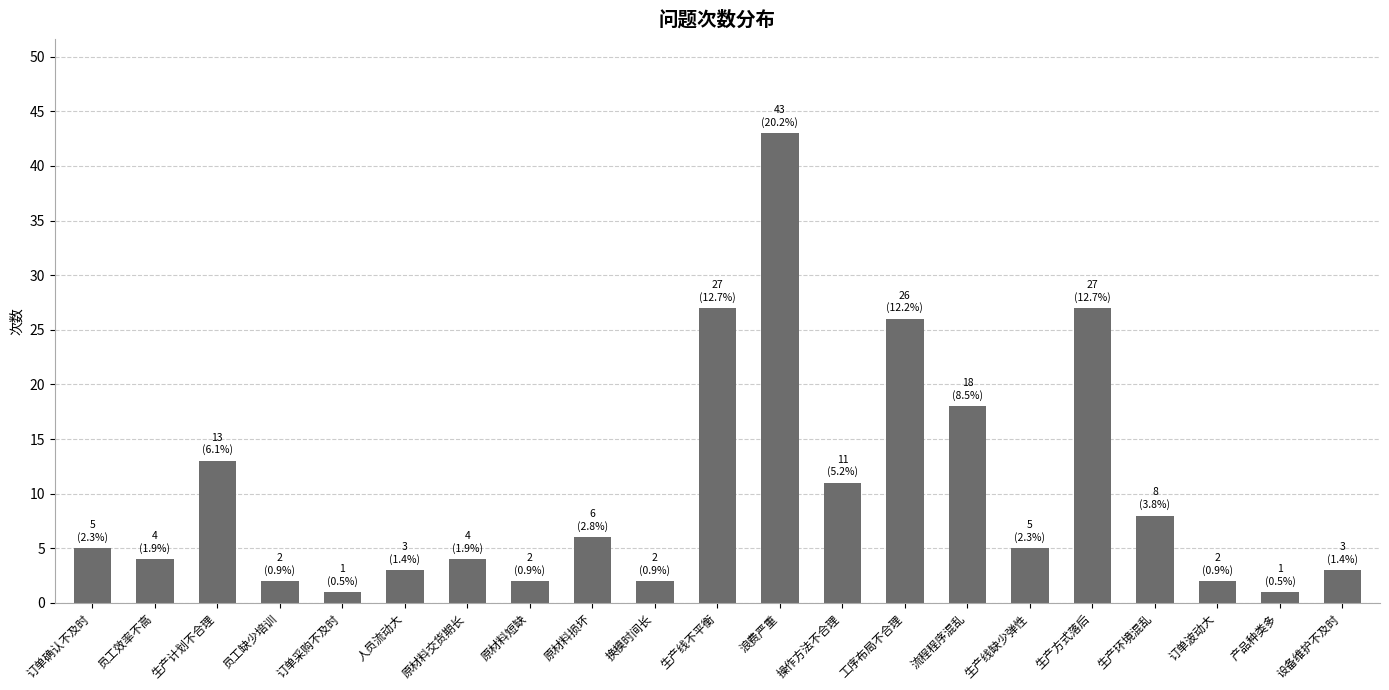

The chart shows a value of 4 at 员工效率不高. True or false?

True